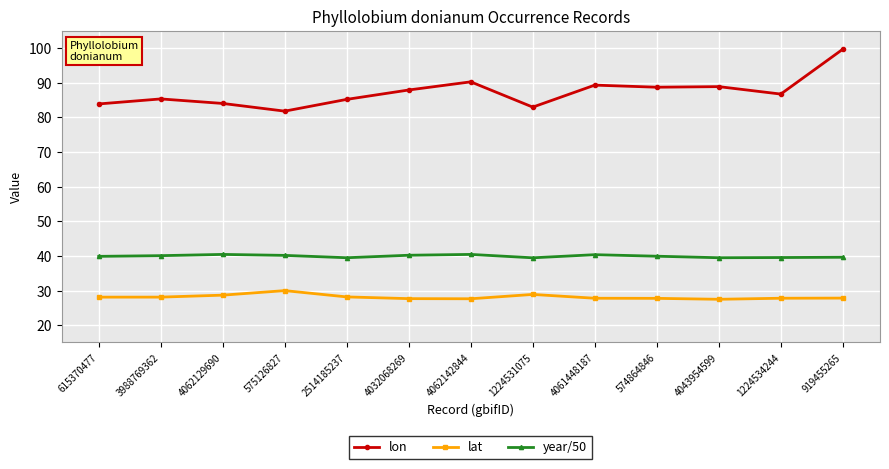

Which series has the largest total across all categories?

lon